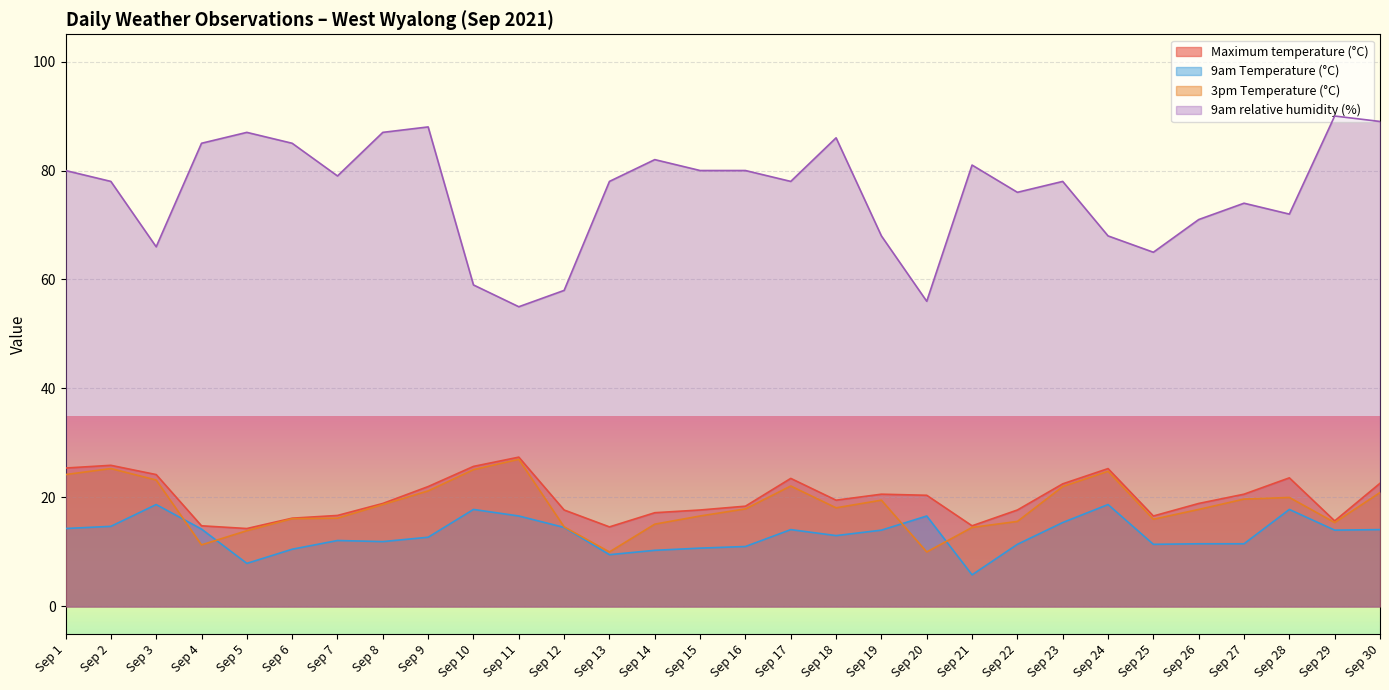

How many interior local peaks does the 9am relative humidity (%) series have?

8